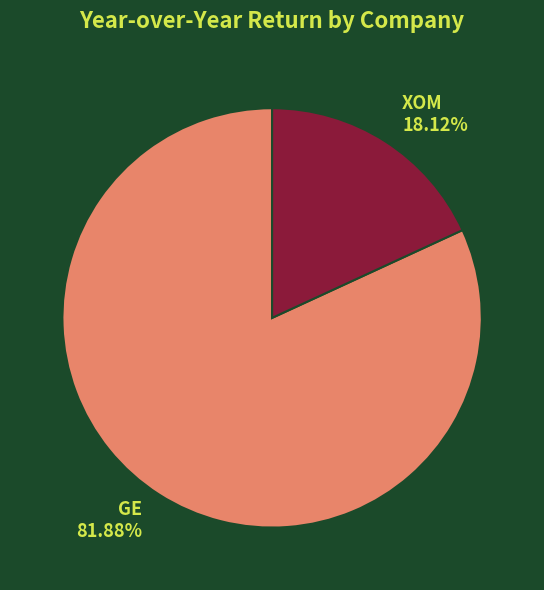

True or false: XOM accounts for 3% of the total.

False